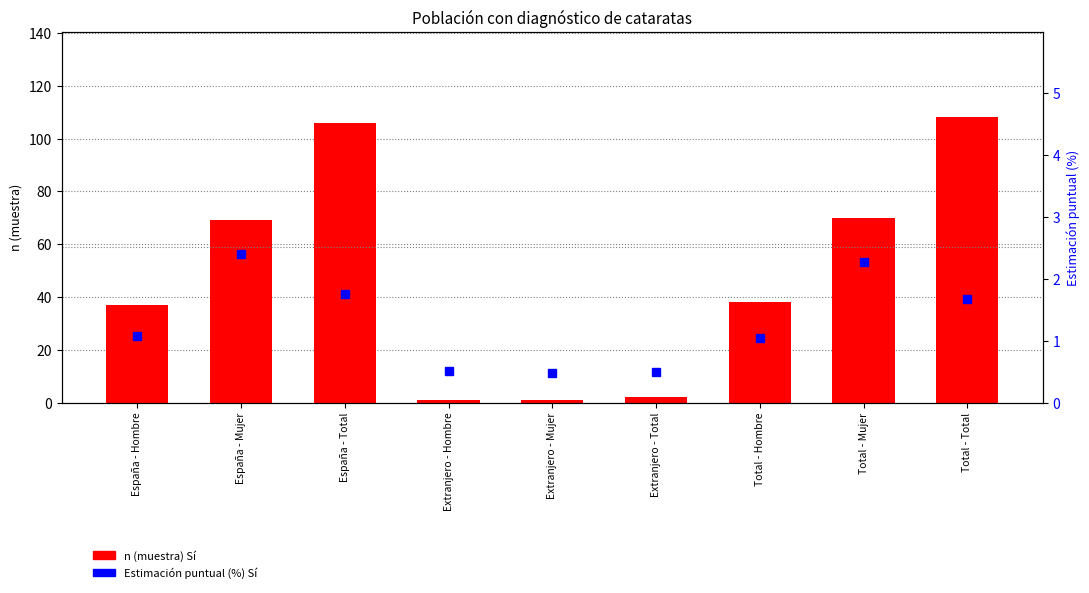

What position from the right is Total - Hombre?

3